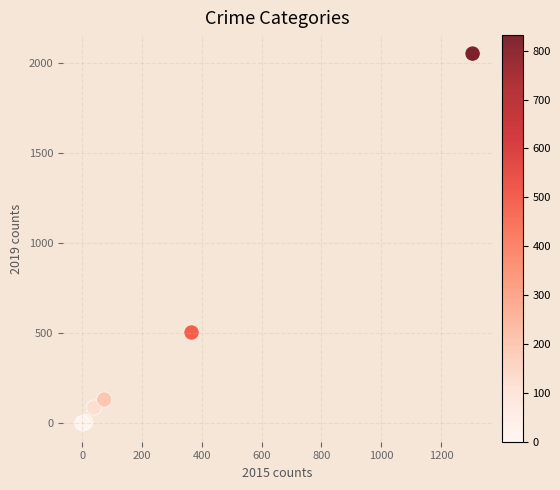

What Y value in the scatter plot is closest to 1027?

505